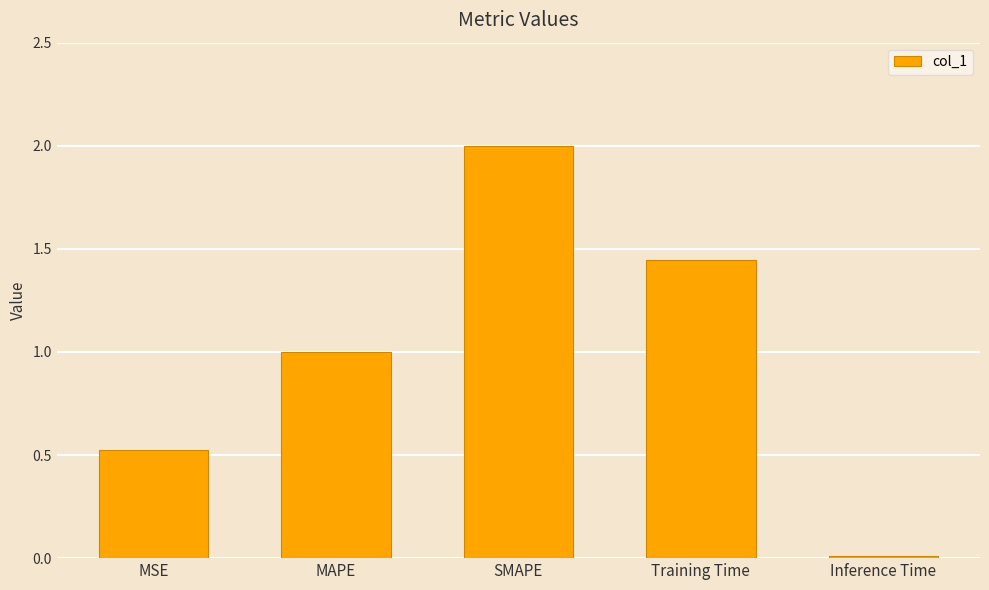

The chart shows a value of 2.2 at Training Time. True or false?

False